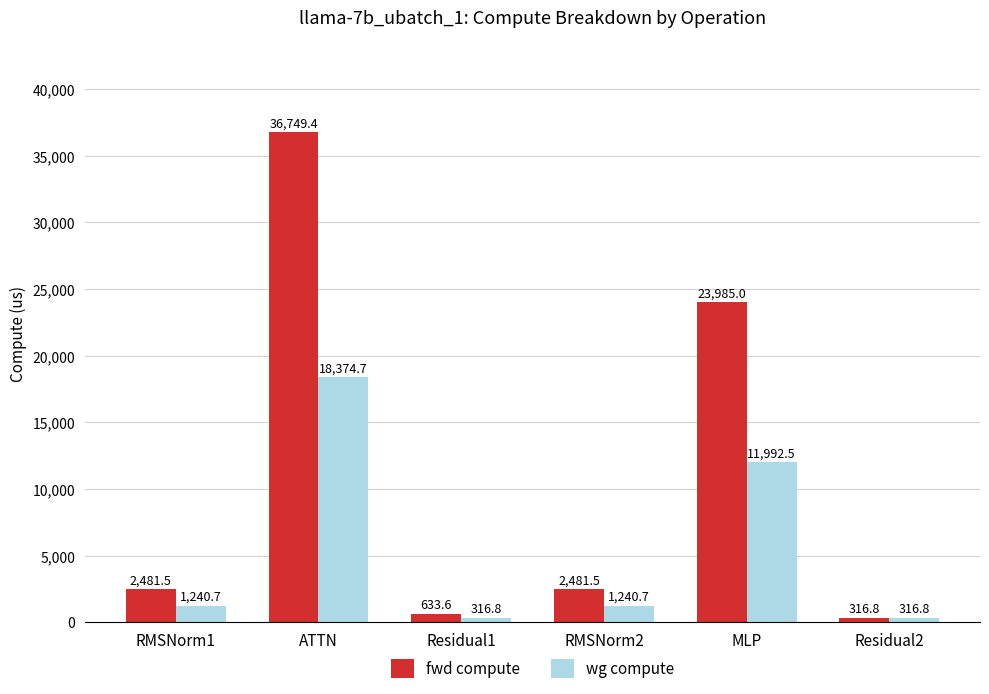

Which category has the highest value in the fwd compute series?

ATTN